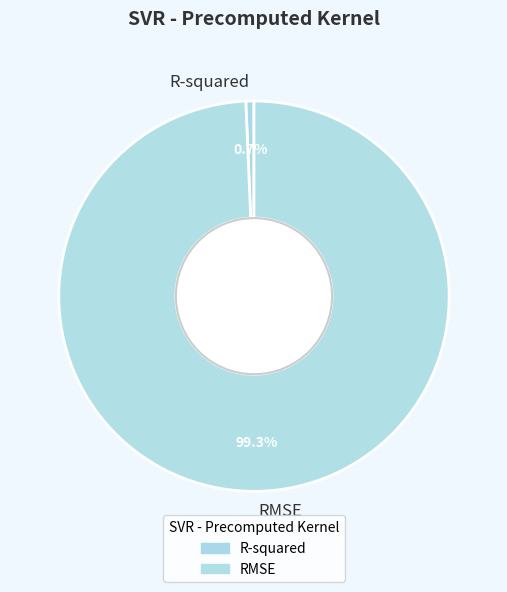

Rank the categories by value from highest to lowest.

RMSE, R-squared